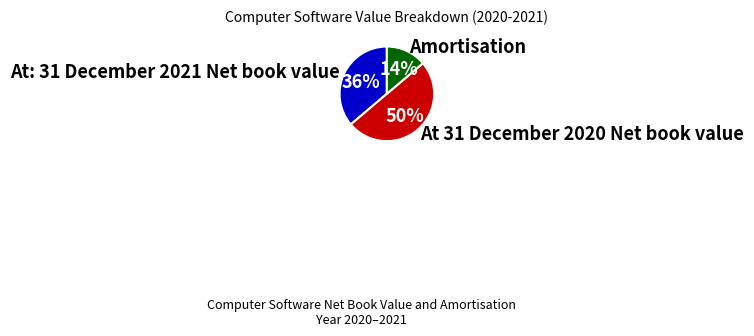

Which slice is the largest?

At 31 December 2020 Net book value